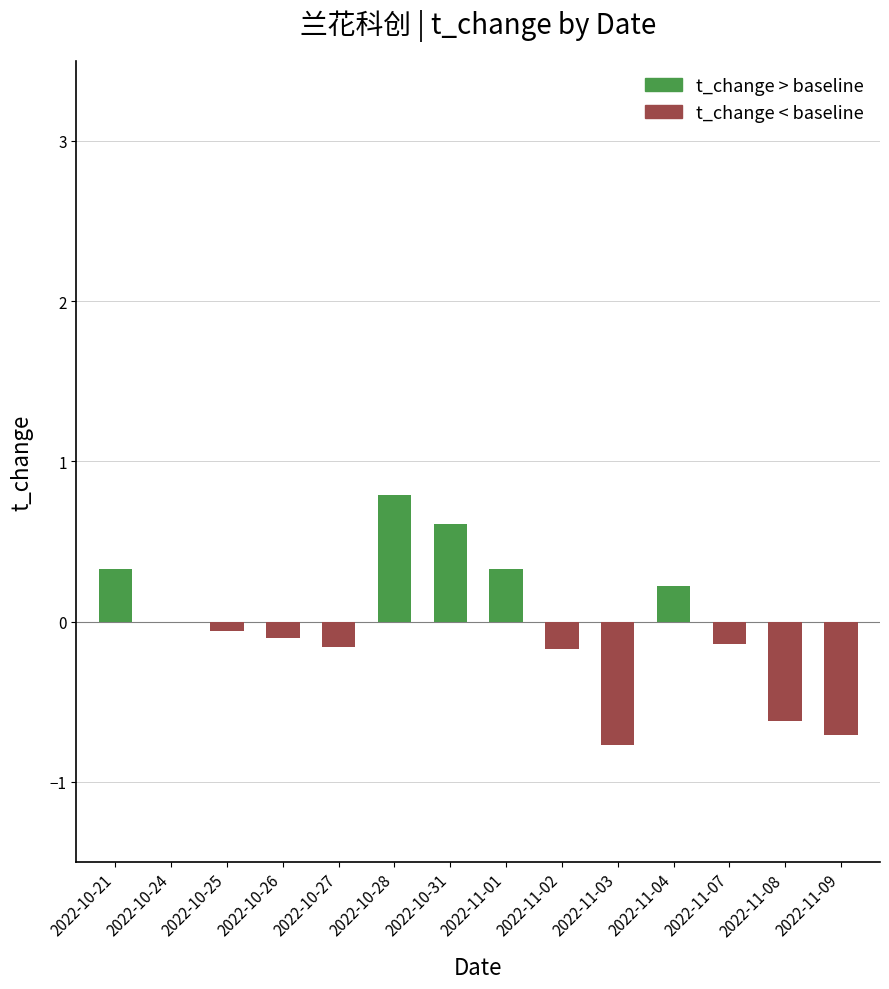

What is the sum of all values?

-0.4